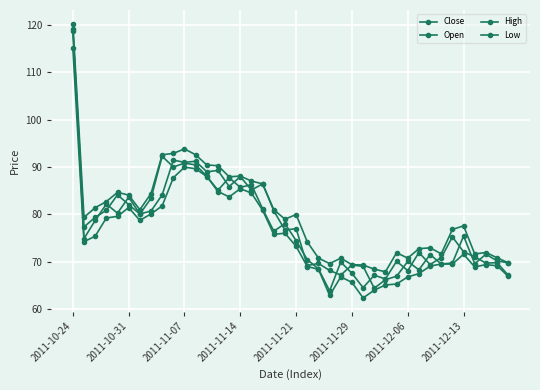

Does the chart have visible grid lines?

Yes